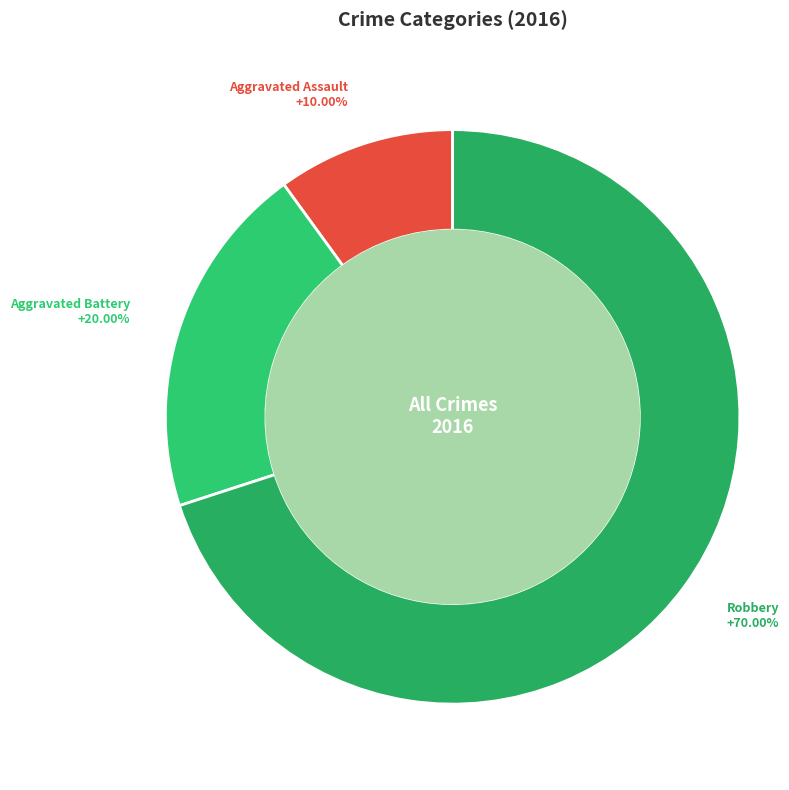

To the nearest percent, what is the average slice percentage?

33%